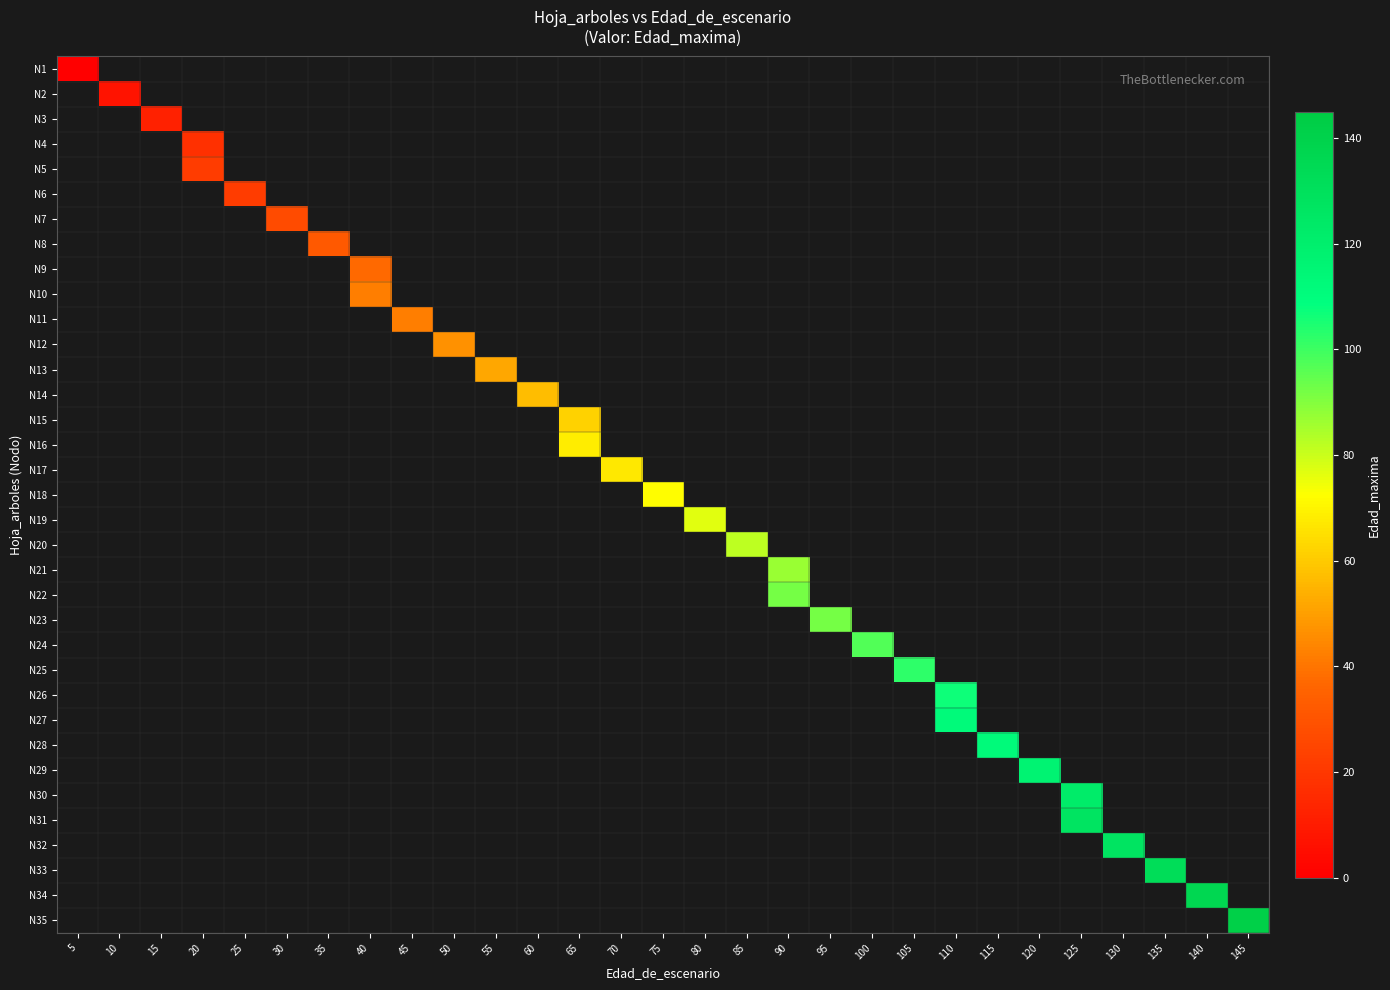

Which has a higher value, 60 or 115?

115